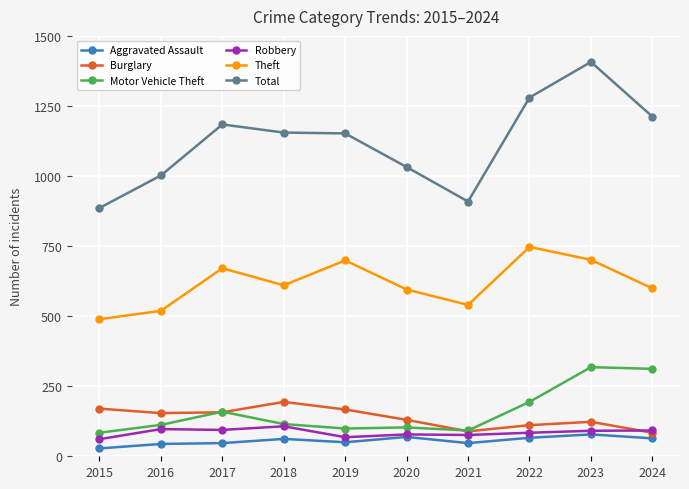

What is the difference between the Motor Vehicle Theft values at 2021 and 2022?

102